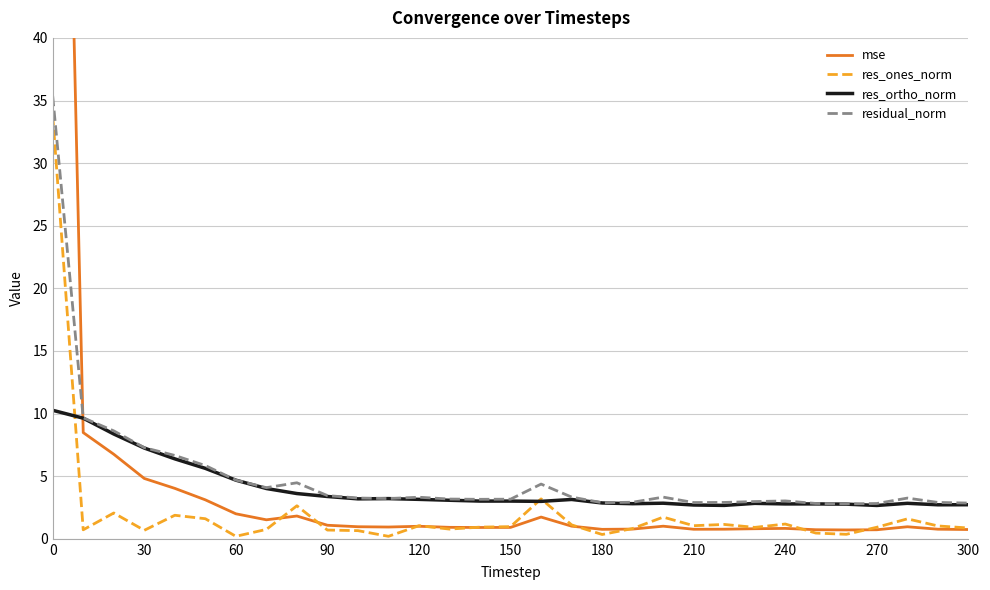

What is the lowest value of the res_ortho_norm series?

2.7